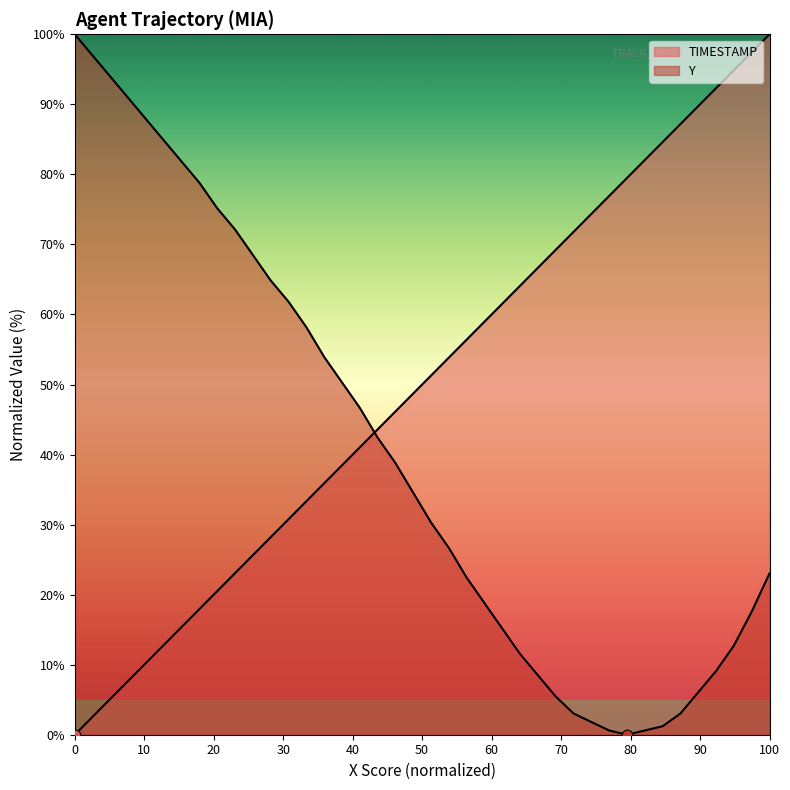

What are all the series names shown in the legend?

TIMESTAMP, Y